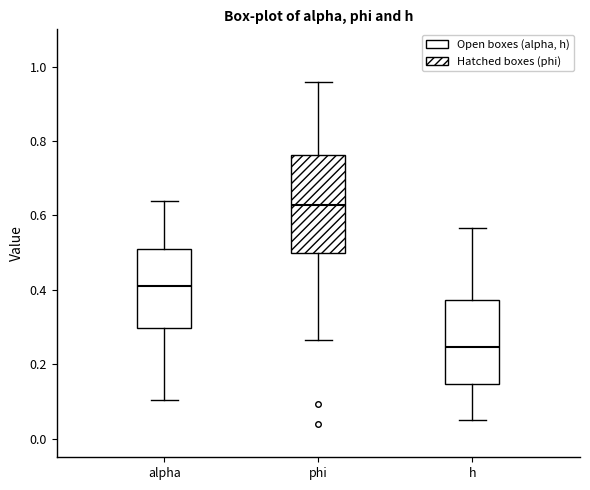

Comparing the boxes themselves (not the whiskers), which one is the tallest?

phi